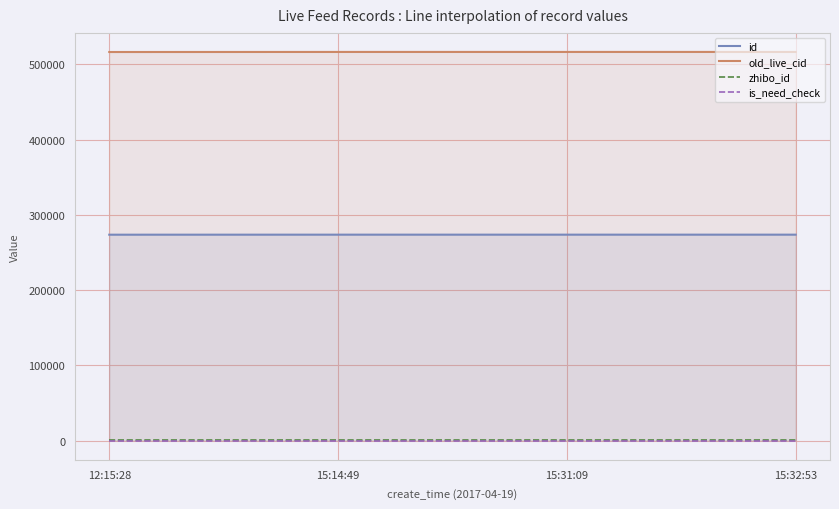

Is this an area chart (filled region under the line)?

No